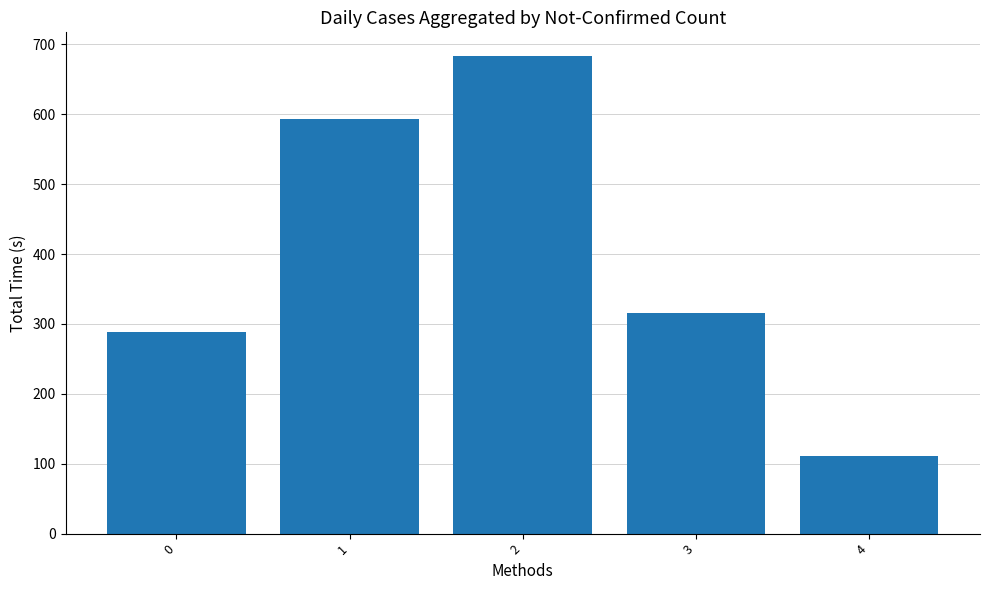

Are the bars grouped side by side (vs. stacked)?

No